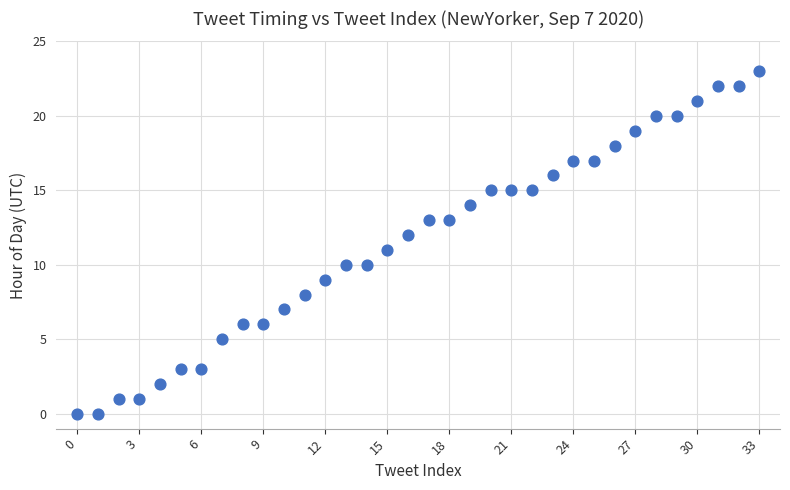

What is the range of Y values (max minus min)?

23